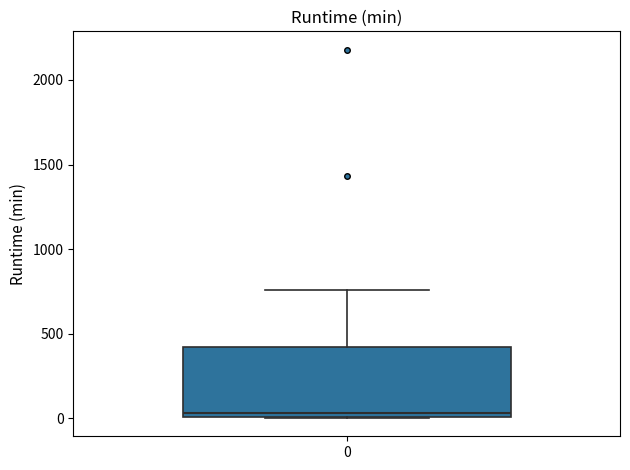

Transcribe this box plot: give where the median line is, the range the box spans, and where the two whiskers end, as read against the y-axis. The values are not printed on the chart, so give them approximately, as read against the axis.

median 50, box 0 to 400, whiskers 0 to 750